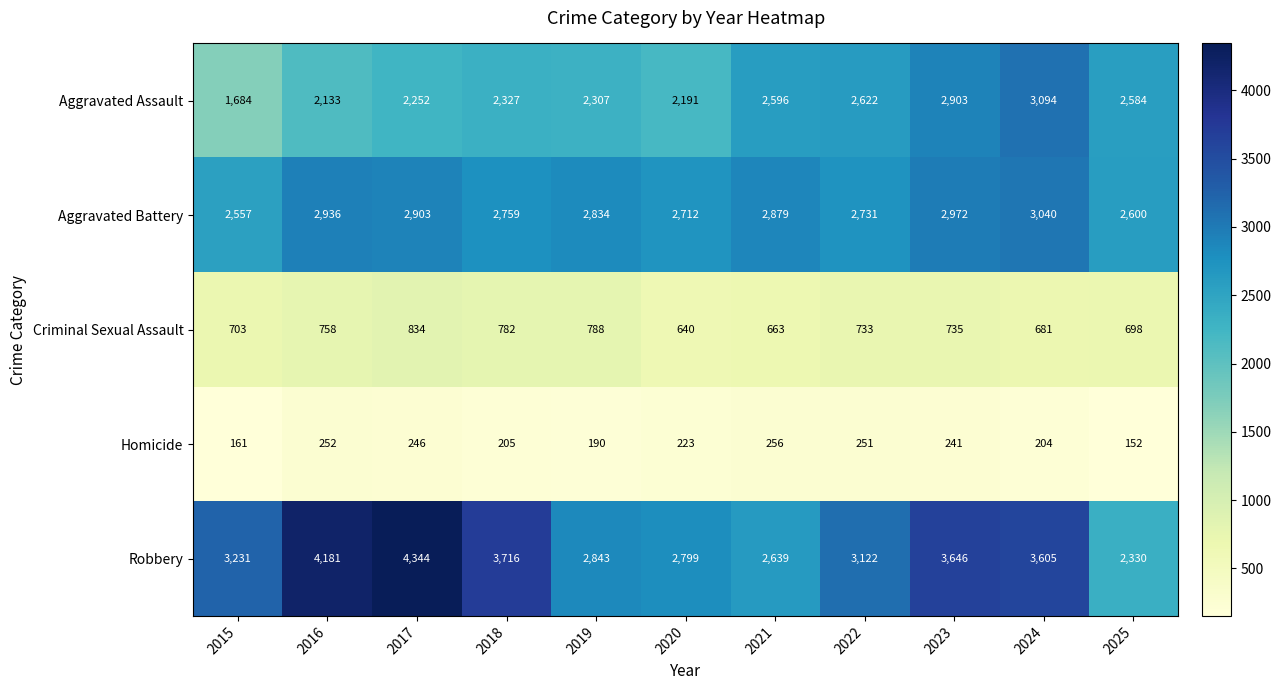

Is it true that Criminal Sexual Assault equals 1340 at 2016?

False